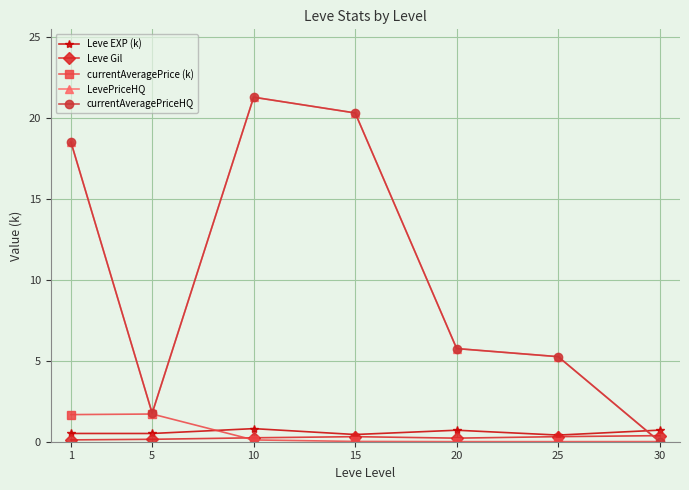

What is the average value of the LevePriceHQ series?

10.4